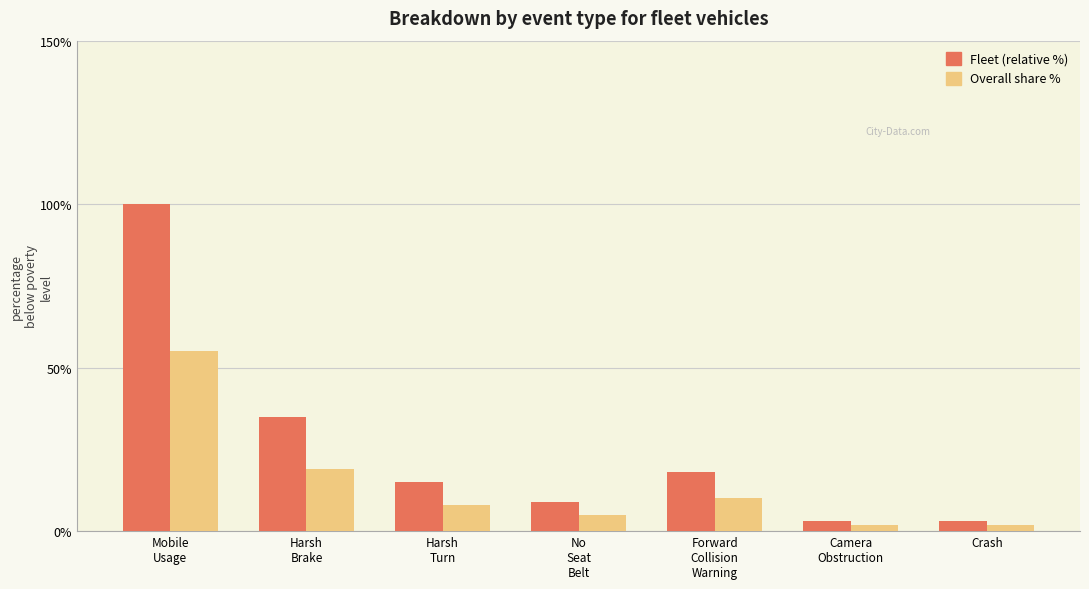

What is the maximum value shown in the chart?

100